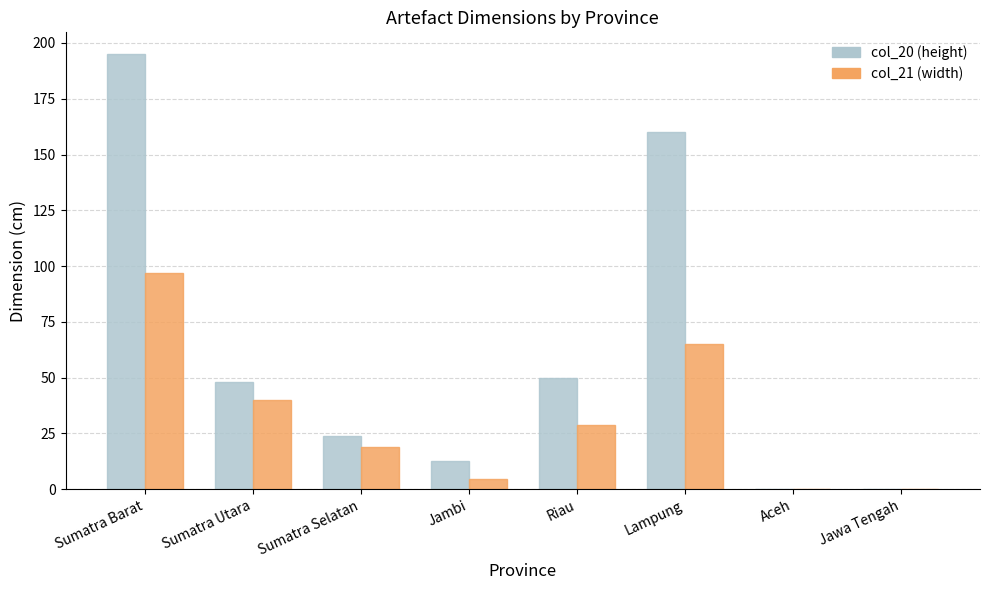

Reading left to right, transcribe all the data shown in this chart.

col_20 (height): Sumatra Barat=195.0	Sumatra Utara=48.0	Sumatra Selatan=24.0	Jambi=12.5	Riau=50.0	Lampung=160.0	Aceh=0.0	Jawa Tengah=0.0
col_21 (width): Sumatra Barat=97.0	Sumatra Utara=40.0	Sumatra Selatan=19.0	Jambi=4.5	Riau=29.0	Lampung=65.0	Aceh=0.0	Jawa Tengah=0.0